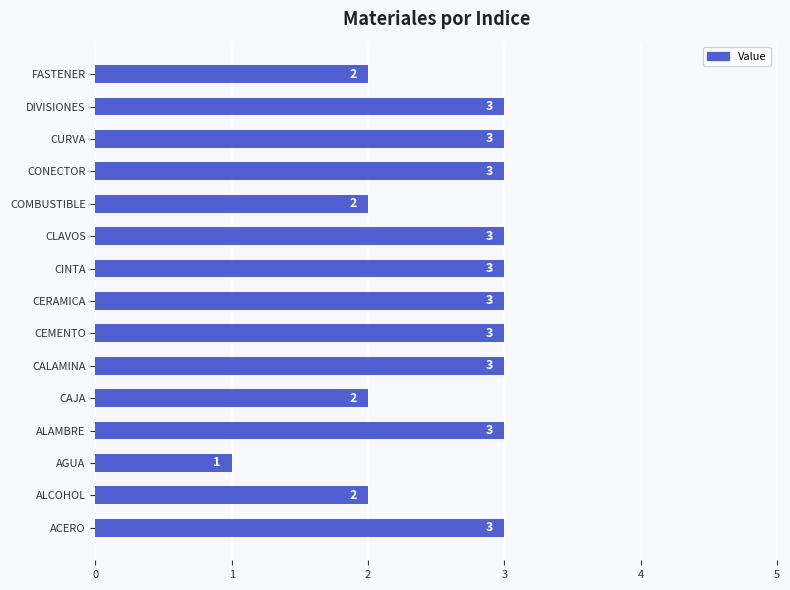

What value does the data have at ALAMBRE?

3